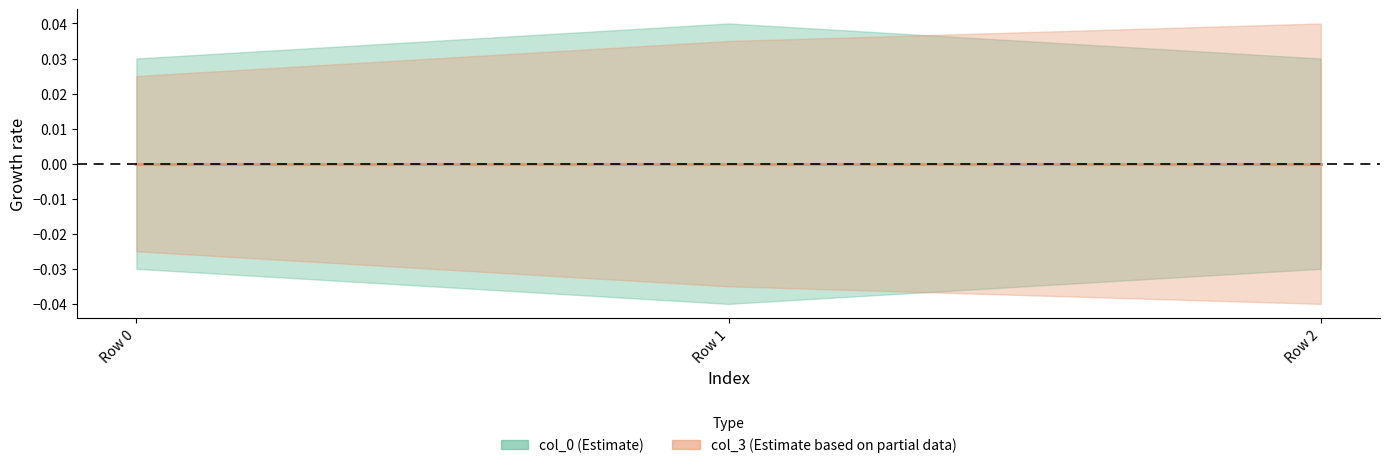

Which has a higher value, Row 0 or Row 1?

Row 1